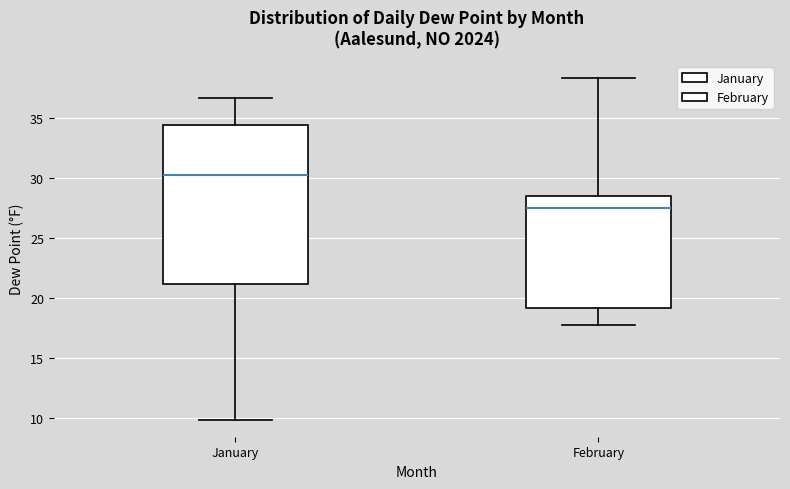

Which box's median line is the lowest?

February